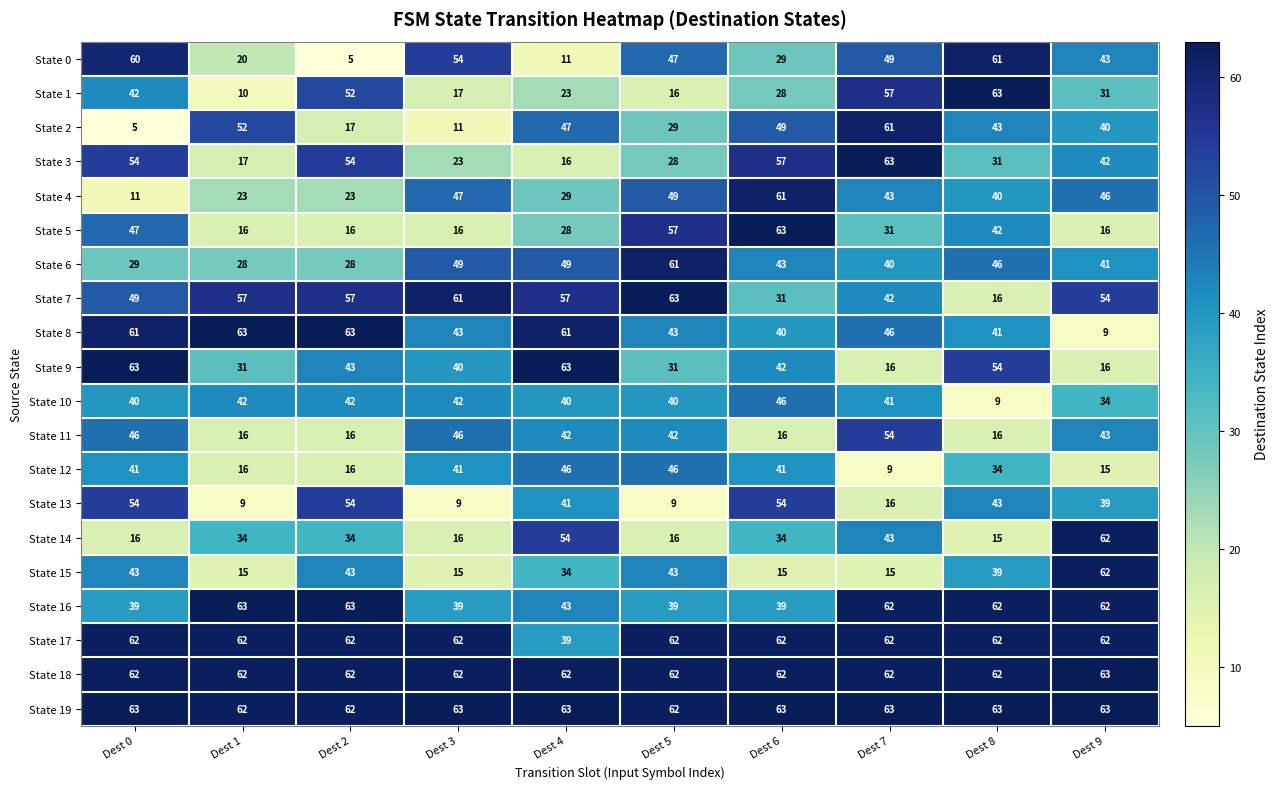

At which label does State 7 reach its minimum?

Dest 8